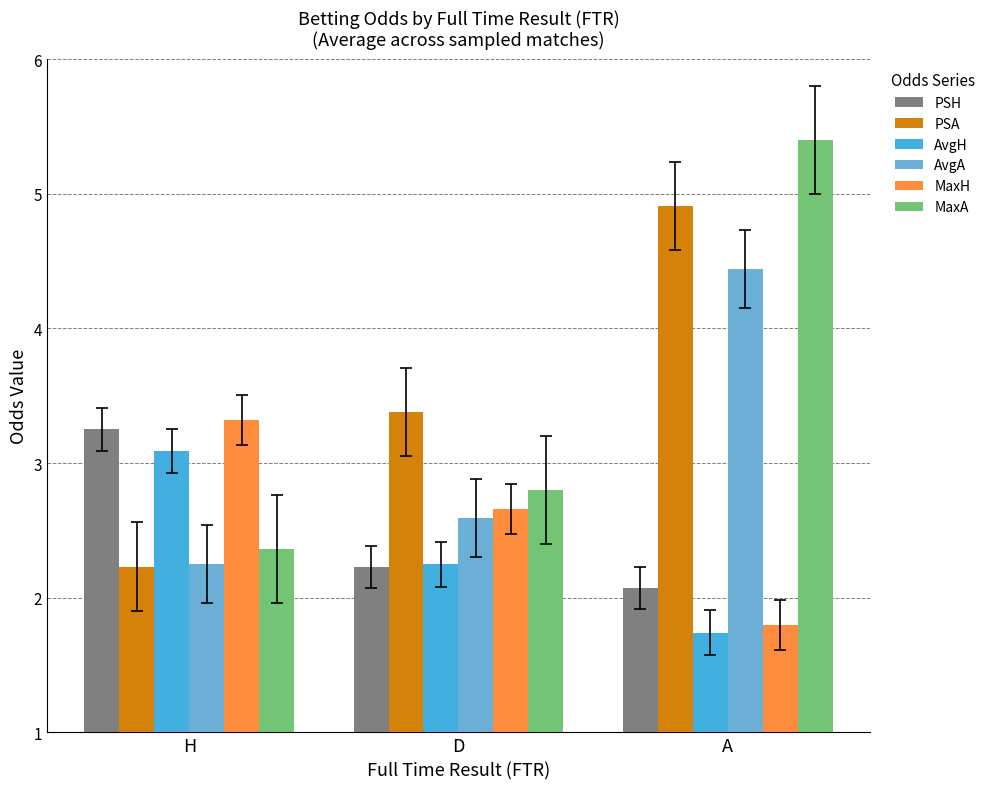

What are all the series names shown in the legend?

PSH, PSA, AvgH, AvgA, MaxH, MaxA